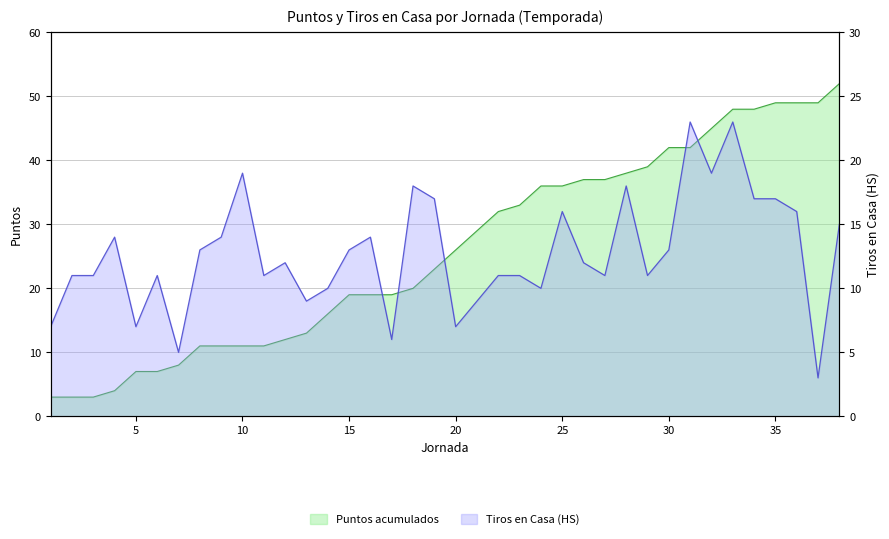

What is the greatest value displayed?

52